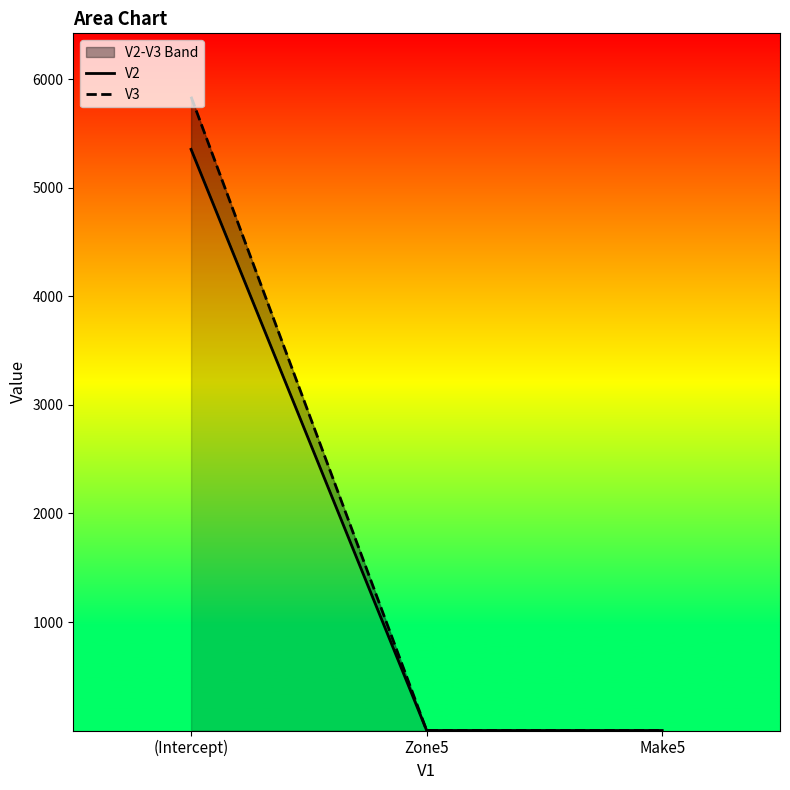

What is the label of the 2nd point from the right?

Zone5